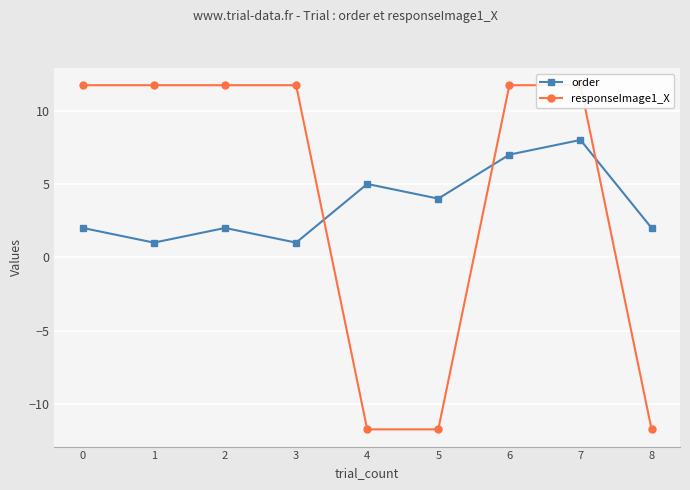

List the series in order of their overall mean, highest first.

responseImage1_X, order